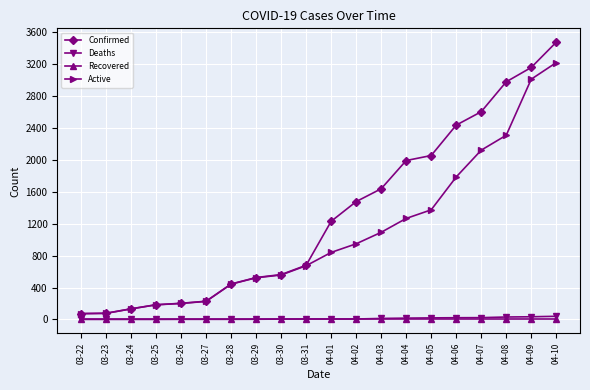

Which label corresponds to the largest value in the chart?

04-10